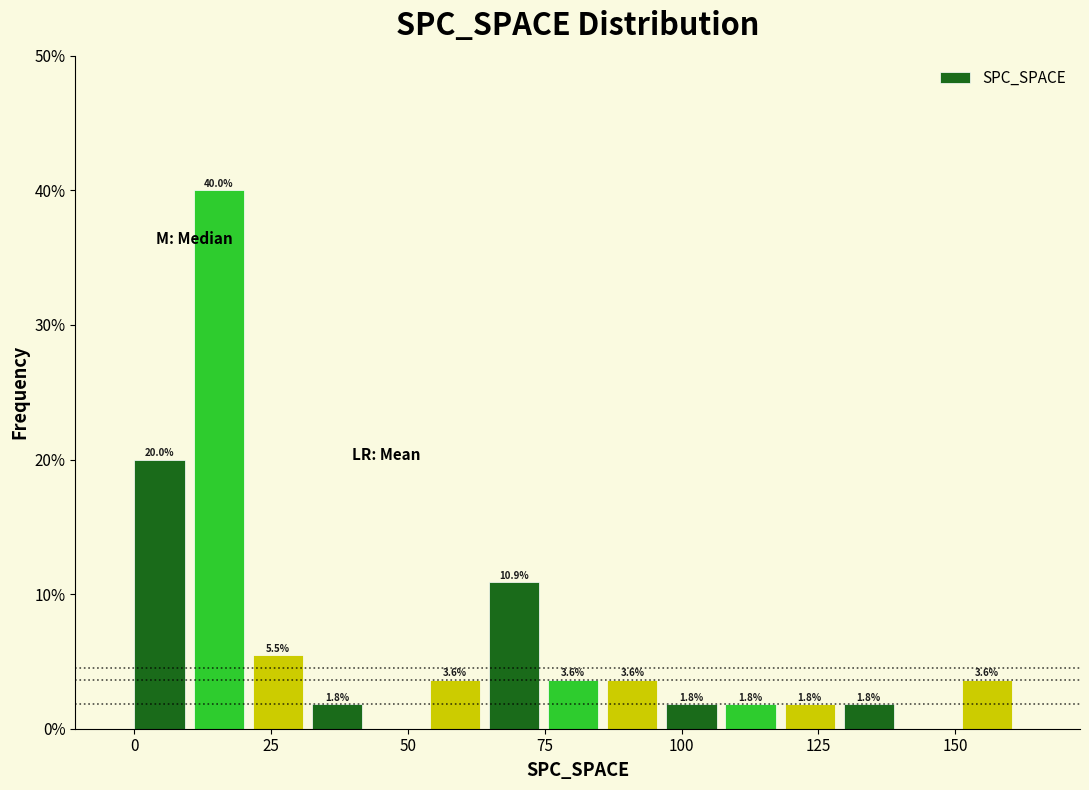

Around what value on the x-axis is the tallest bar? Give the approximate position of its centre, as read against the axis.

15